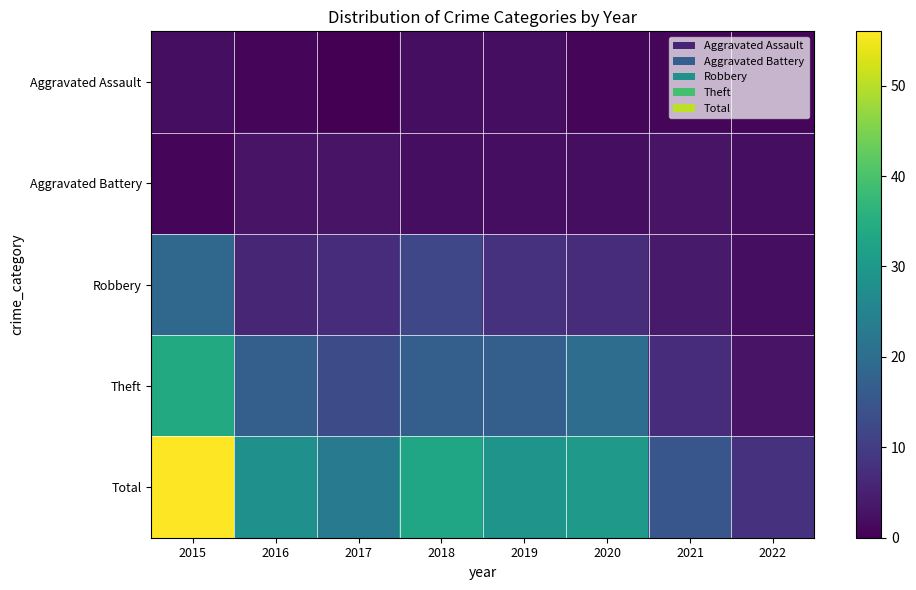

Which category has the highest value across all series?

2015